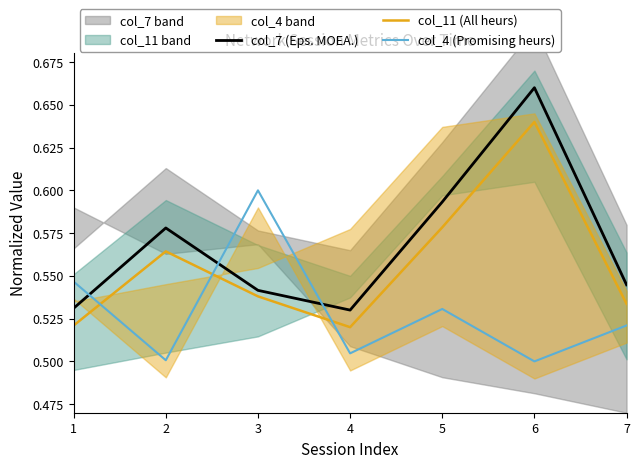

Which series has the largest total across all categories?

col_7 (Eps. MOEA.)